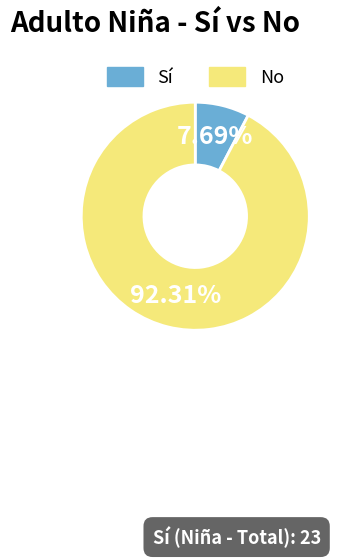

Rank the categories by value from lowest to highest.

Sí, No